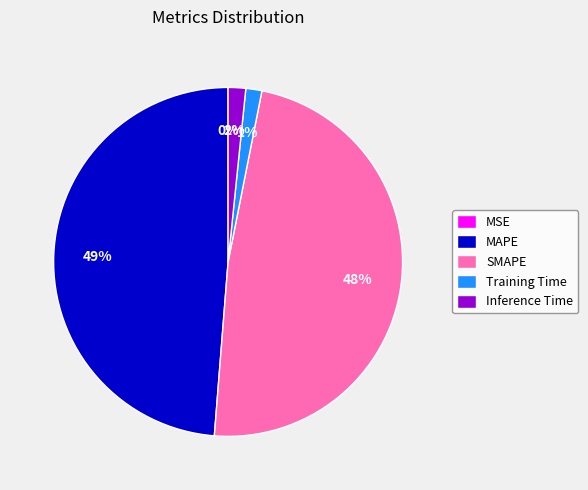

What percentage is the SMAPE slice, to the nearest percent?

48%